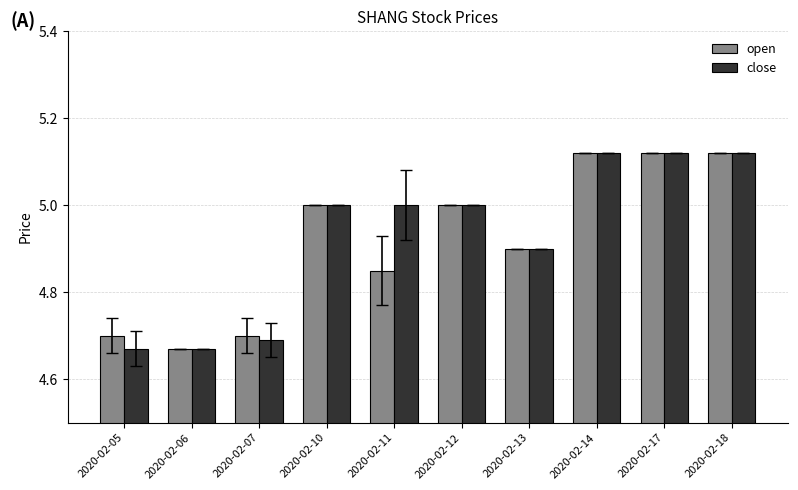

What is the difference between the open values at 2020-02-05 and 2020-02-14?

0.4